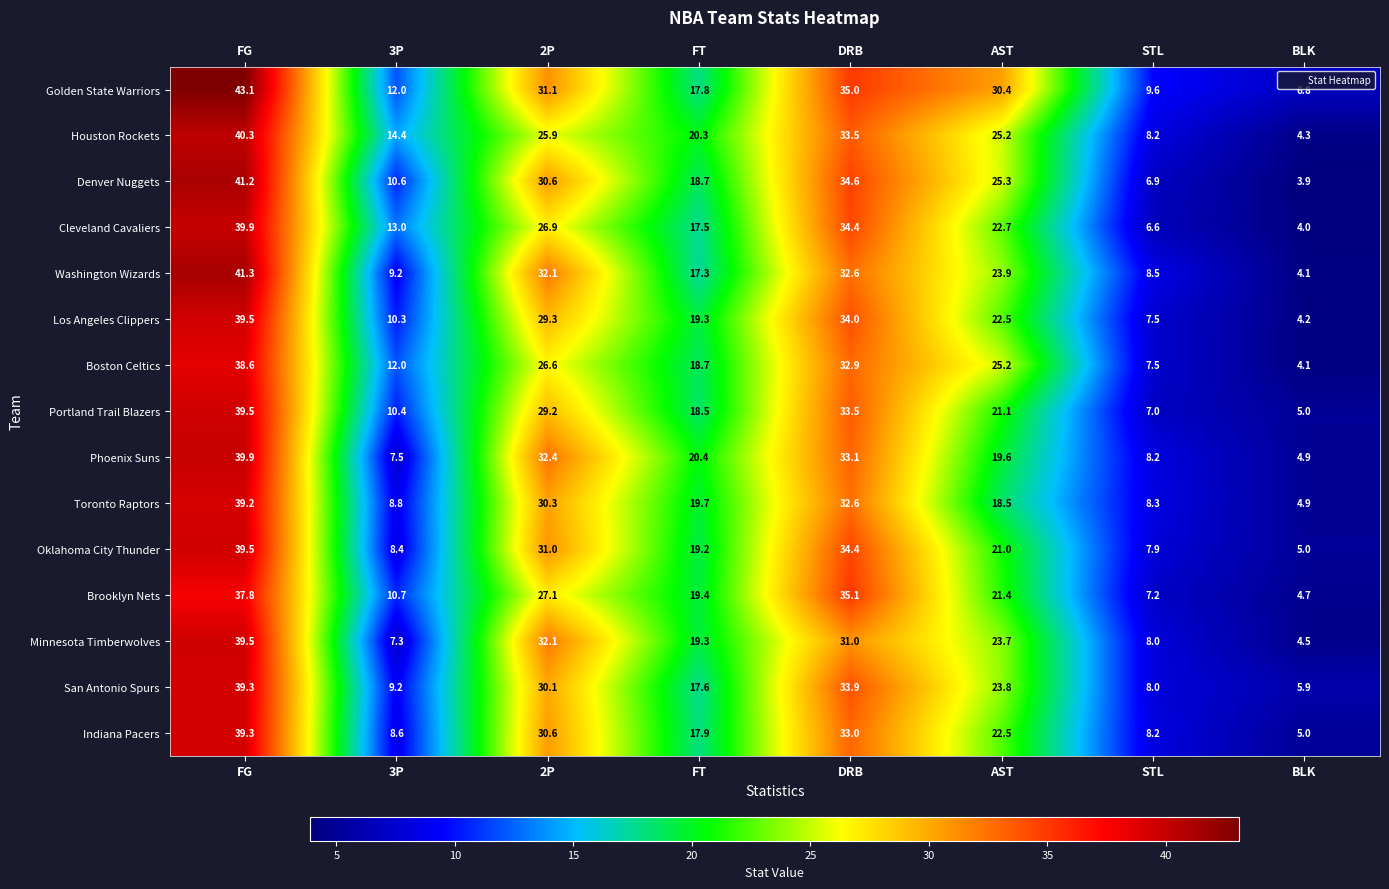

At which label does Boston Celtics first exceed 25?

FG